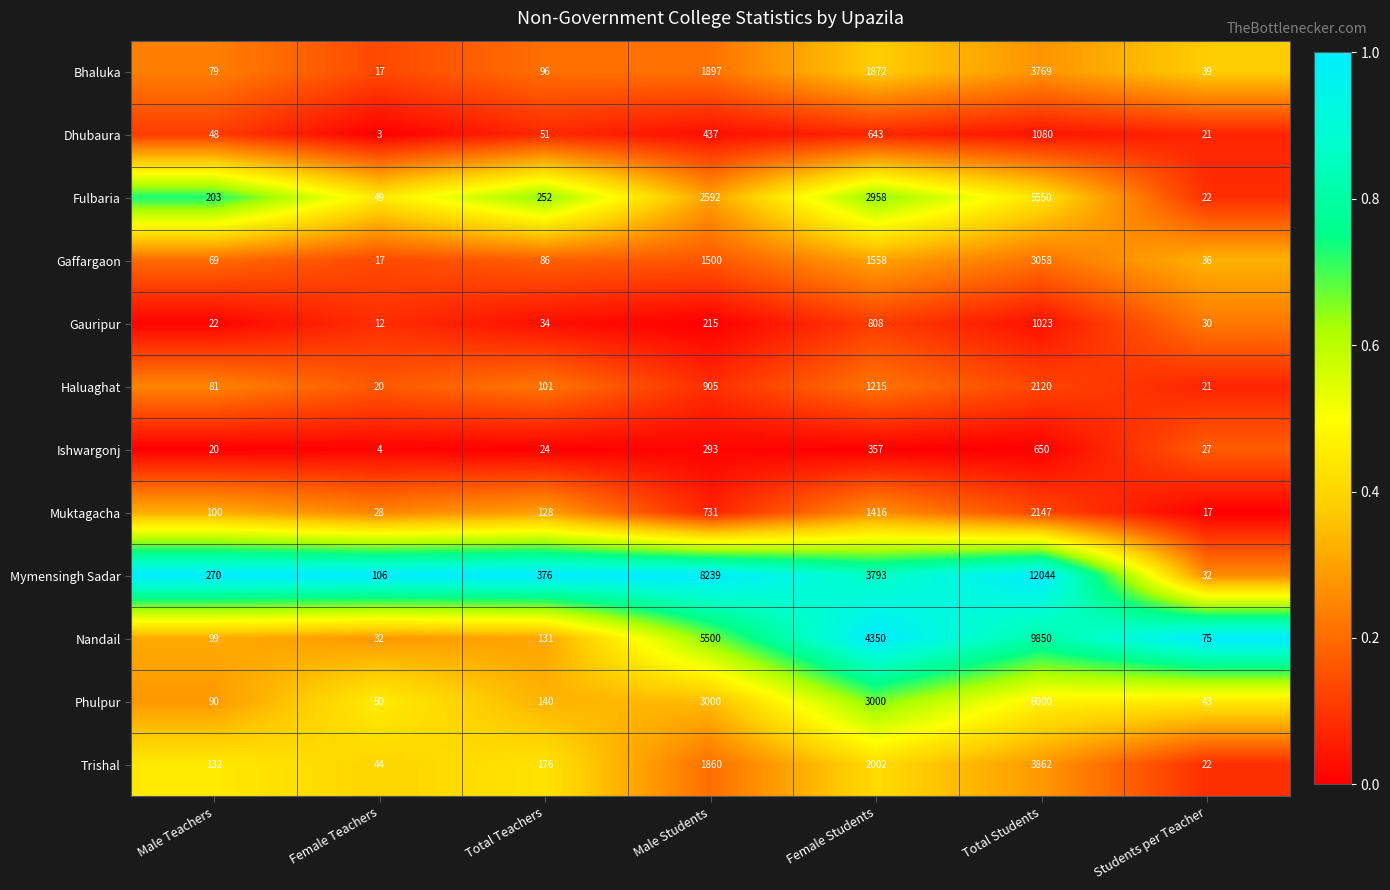

What is the lowest value of the Mymensingh Sadar series?

32